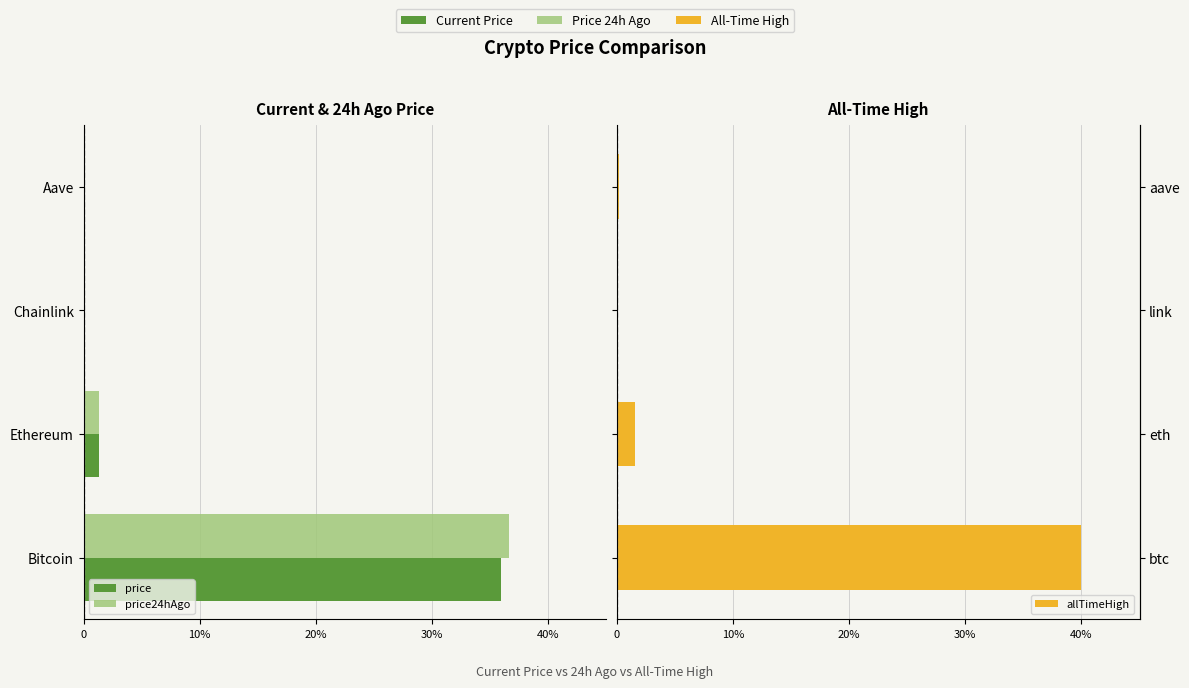

Is the value of price24hAgo at Chainlink greater than the value of allTimeHigh at Chainlink?

No